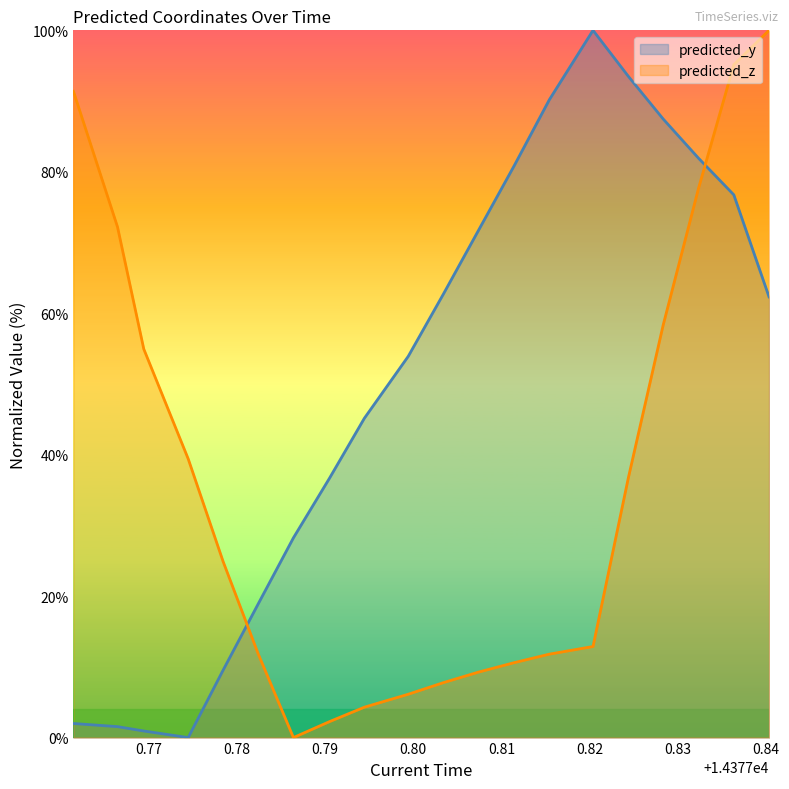

True or false: predicted_z and predicted_y intersect in this chart.

True